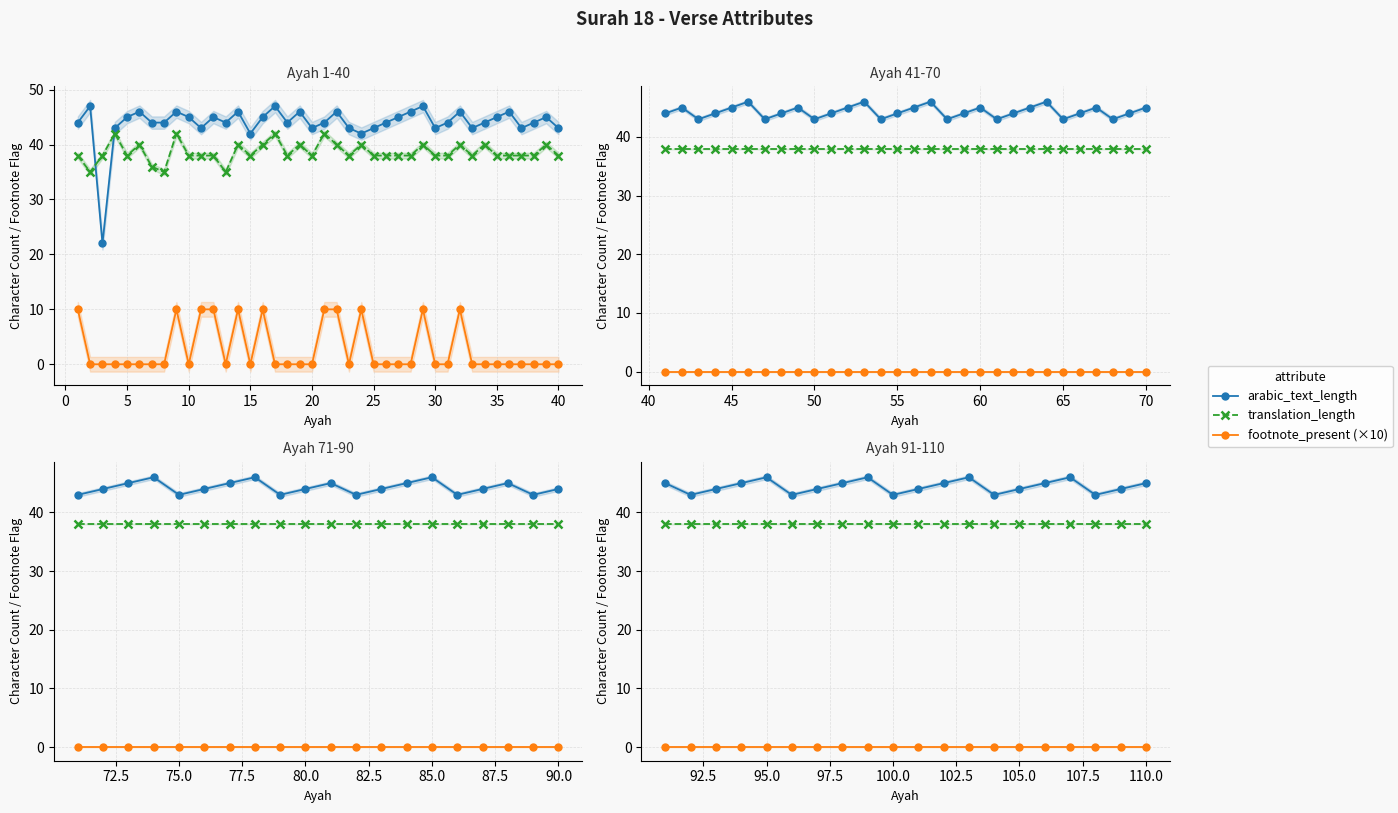

True or false: footnote_present (×10) and translation_length intersect in this chart.

False